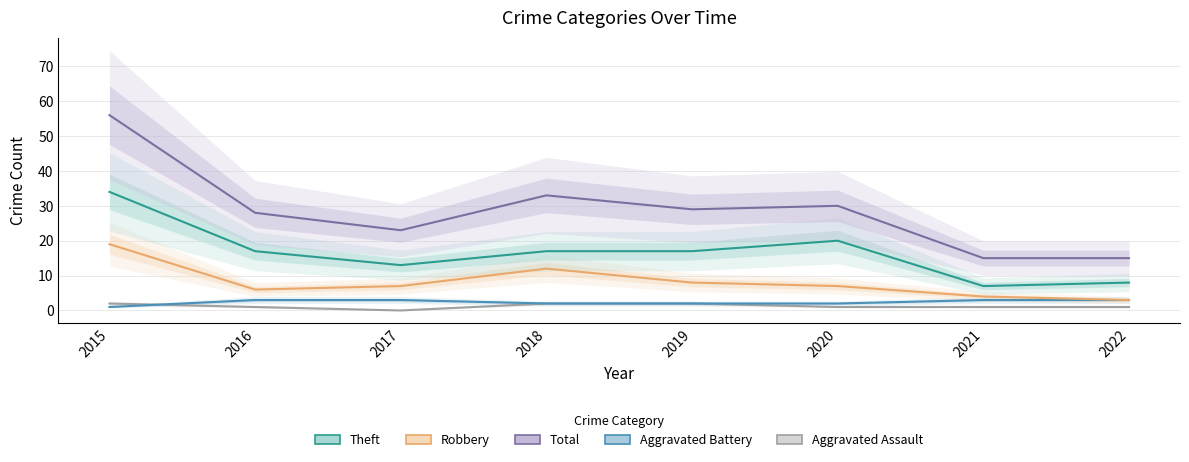

How many values in the Aggravated Assault series exceed 1?

3